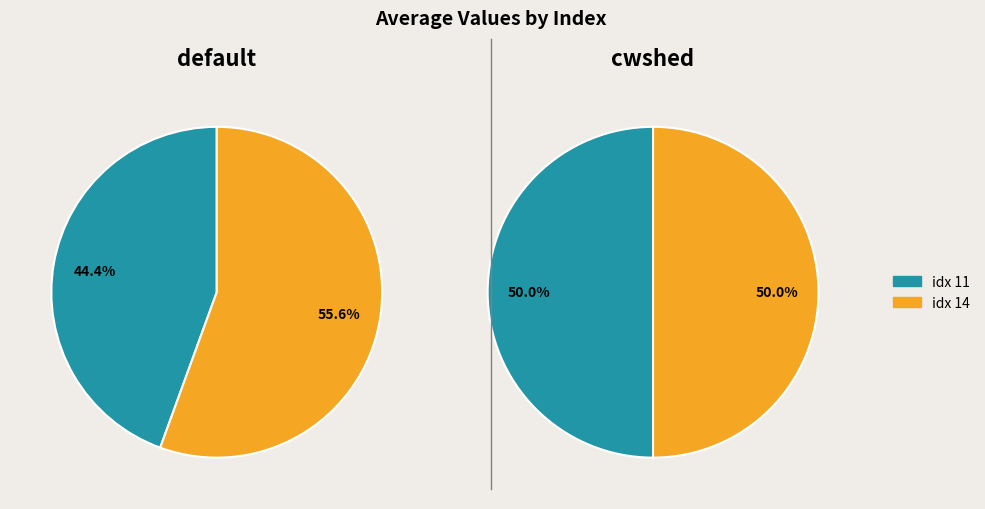

Is it true that 14 is 50% of the pie?

True